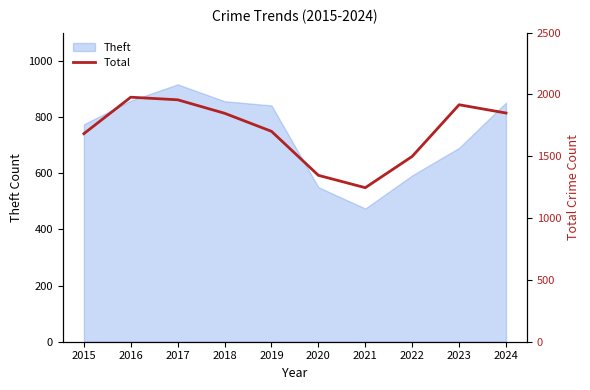

Reading right to left, what are all the values shown in this chart?

1850	1917	1499	1246	1346	1702	1848	1957	1978	1683